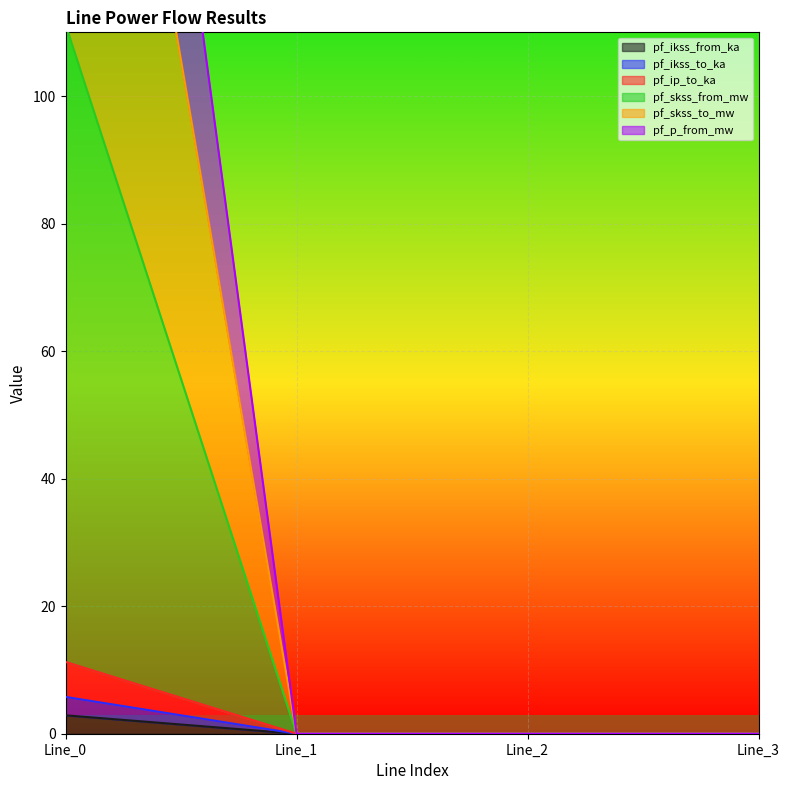

How many distinct data groups are displayed?

6